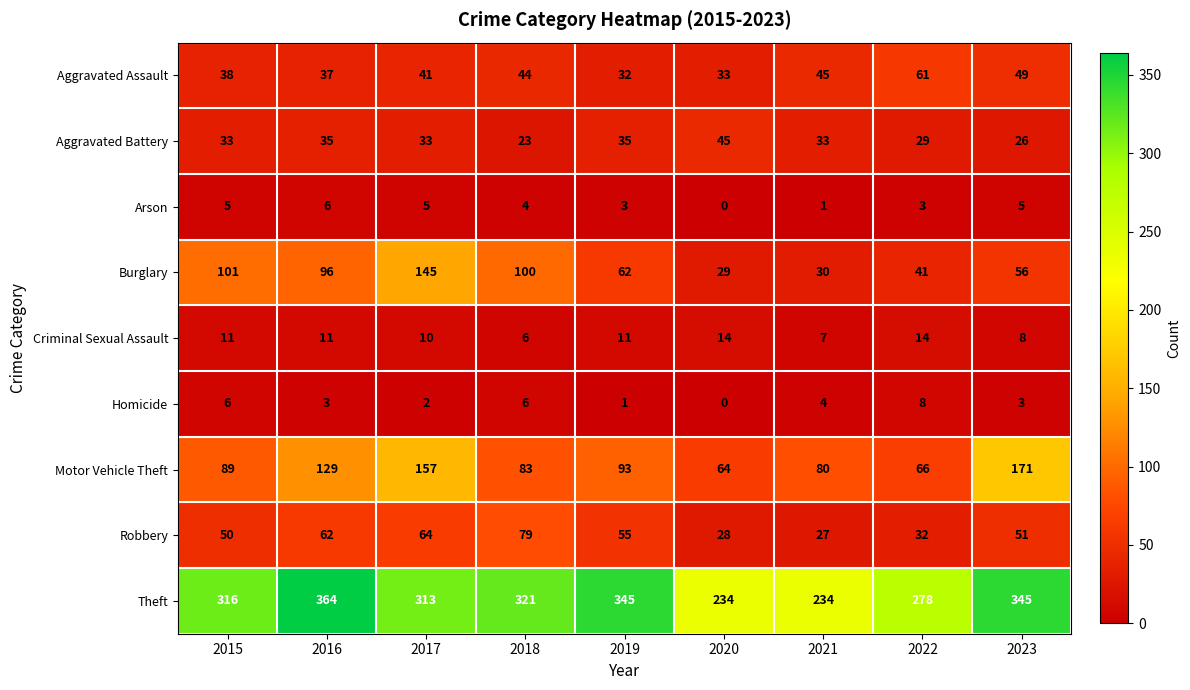

Rank the series at 2021 from lowest to highest value.

Arson, Homicide, Criminal Sexual Assault, Robbery, Burglary, Aggravated Battery, Aggravated Assault, Motor Vehicle Theft, Theft